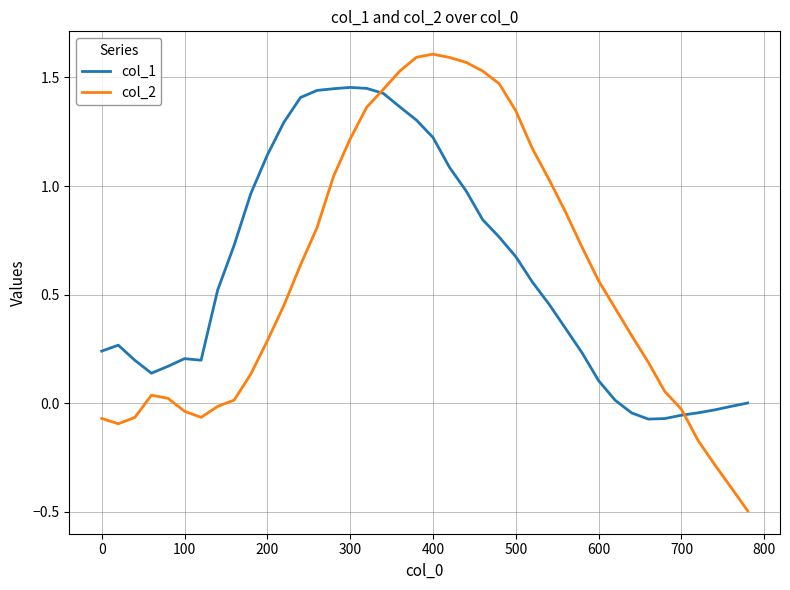

What is the sum of all col_1 values?

24.3